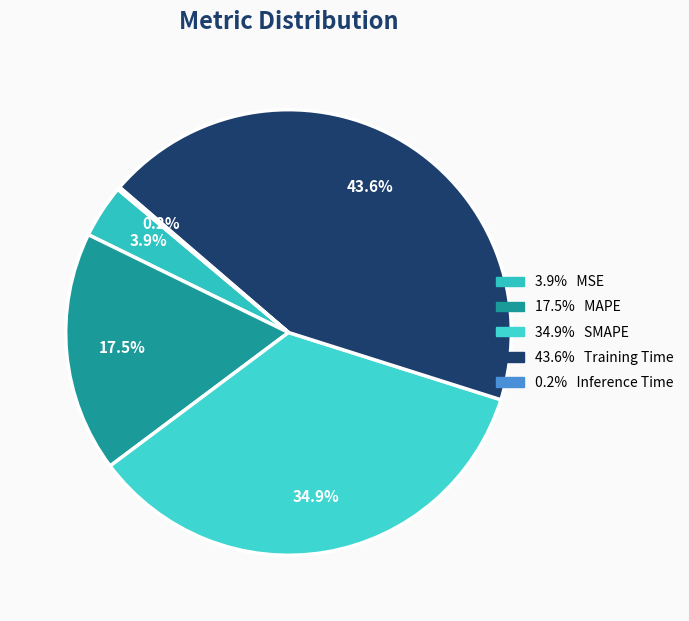

How many segments does this pie chart have?

5